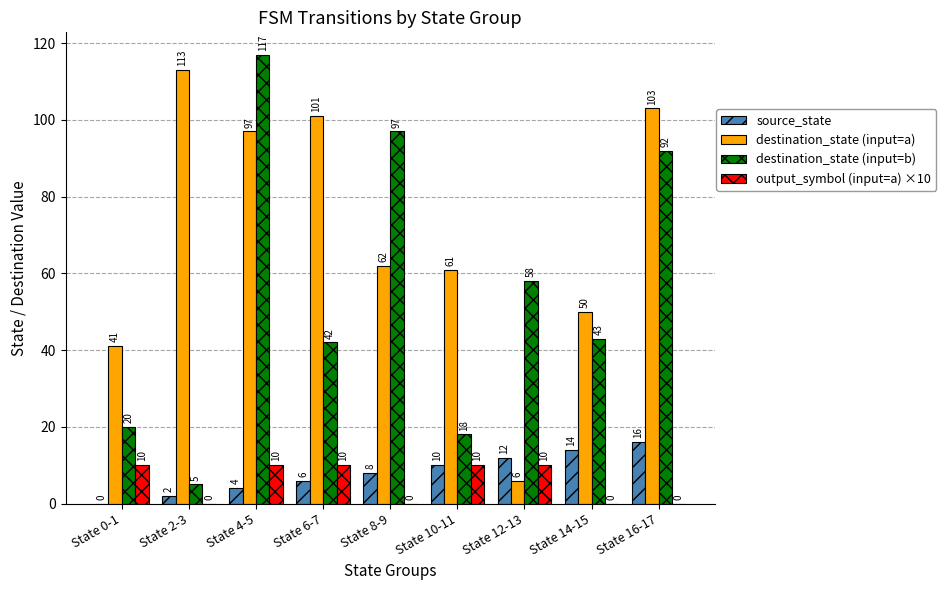

What are all the series names shown in the legend?

source_state, destination_state (input=a), destination_state (input=b), output_symbol (input=a) ×10